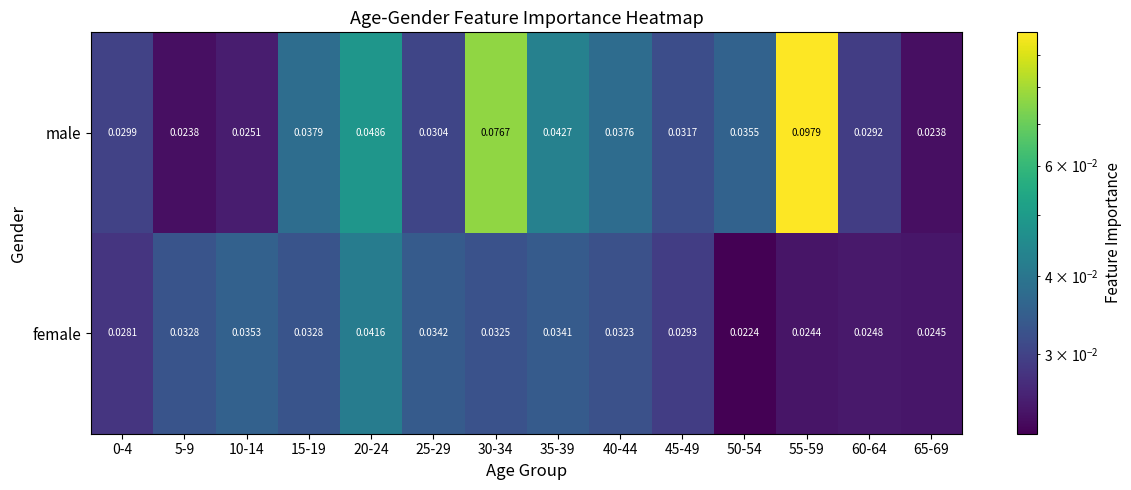

Is the value of male at 15-19 greater than the value of female at 30-34?

Yes